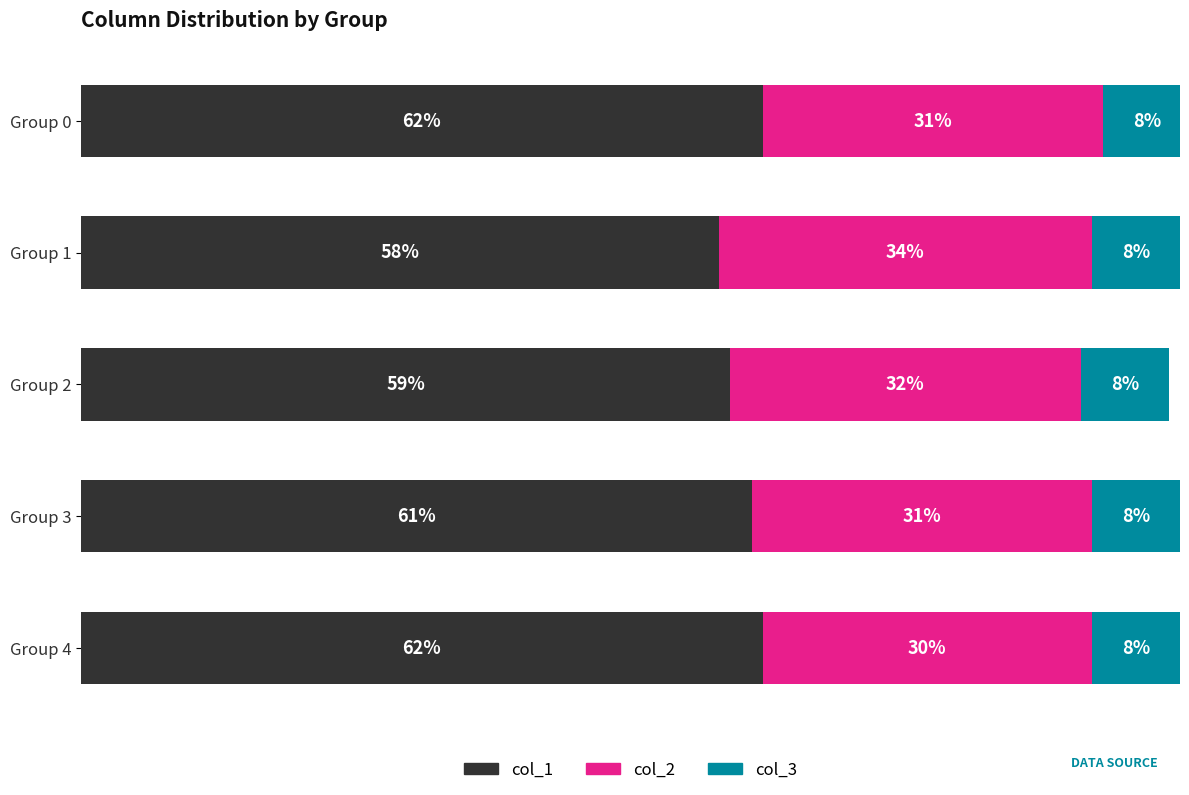

At which label does col_1 reach its minimum?

Group 1